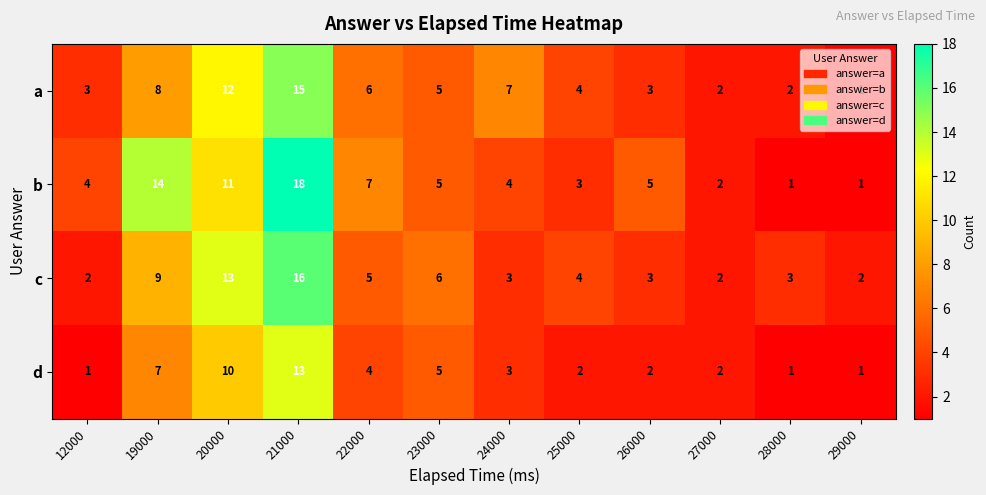

What is the sum of all d values?

51